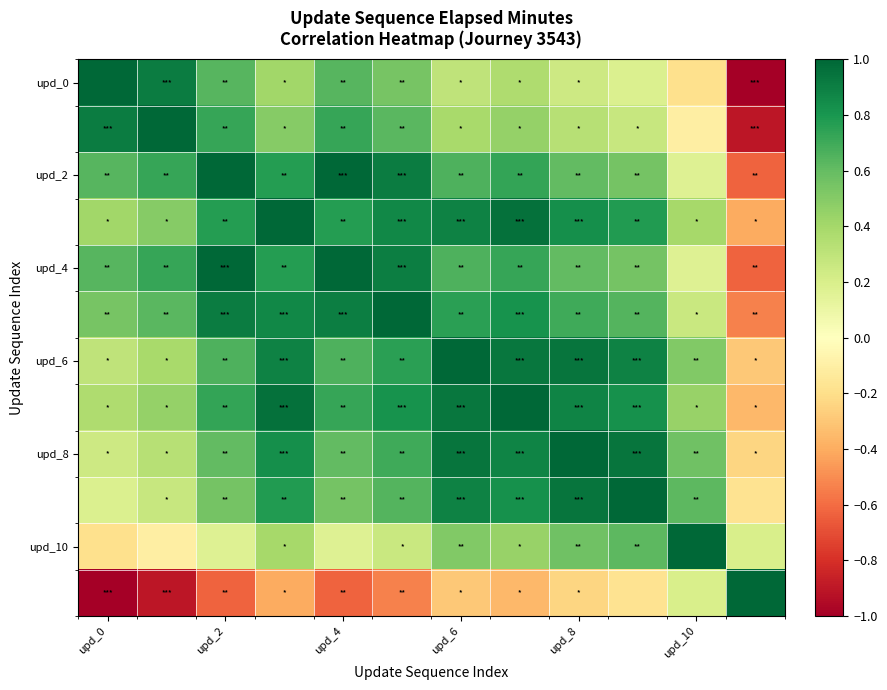

At which category does the chart reach its minimum across all series?

11